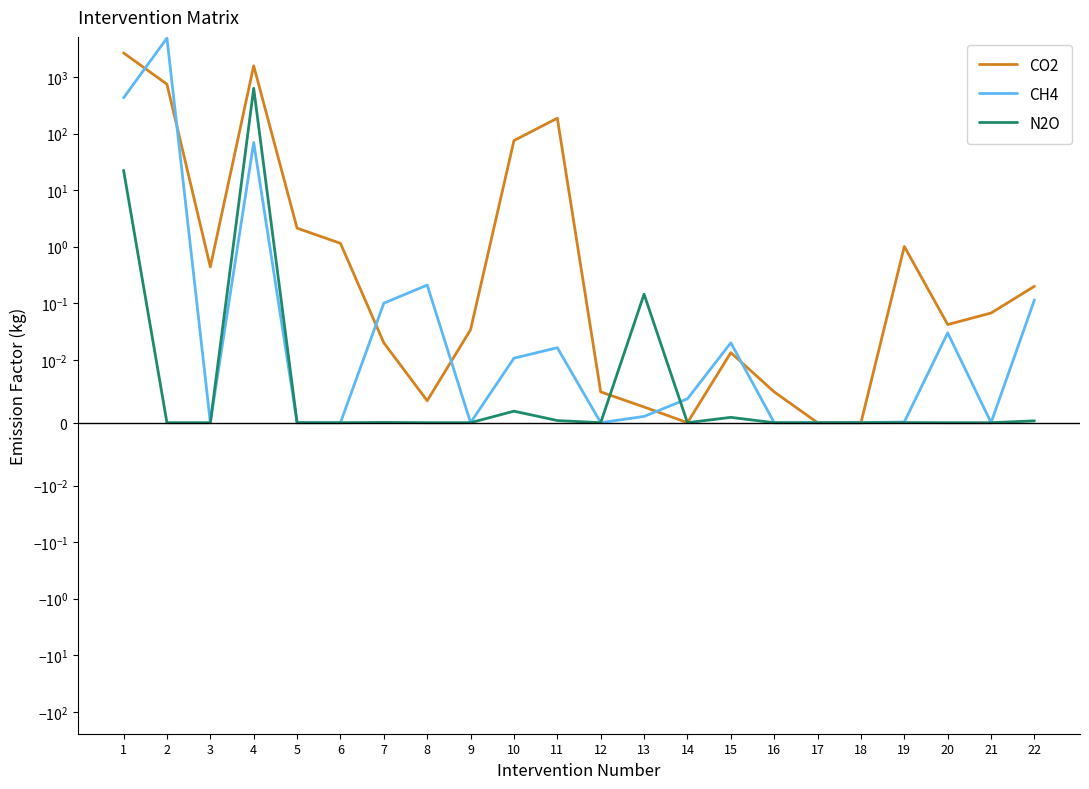

Reading left to right, list all the values displayed in this chart.

CO2: 2670.4	748.0	0.4	1580.5	2.1	1.1	0.0	0.0	0.0	75.4	187.6	0.0	0.0	0.0	0.0	0.0	0.0	0.0	1.0	0.0	0.1	0.2
CH4: 429.7	4890.0	0.0	69.9	0.0	0.0	0.1	0.2	0.0	0.0	0.0	0.0	0.0	0.0	0.0	0.0	0.0	0.0	0.0	0.0	0.0	0.1
N2O: 22.5	0.0	0.0	633.0	0.0	0.0	0.0	0.0	0.0	0.0	0.0	0.0	0.1	0.0	0.0	0.0	0.0	0.0	0.0	0.0	0.0	0.0